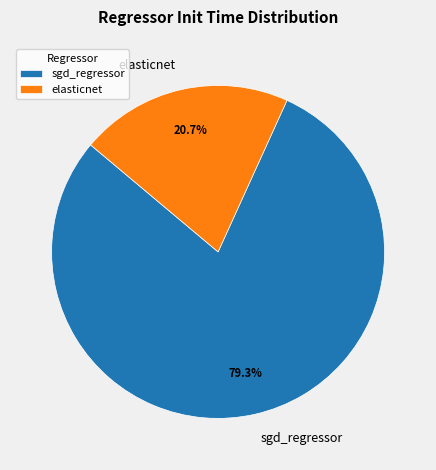

Count the number of slices in the pie.

2